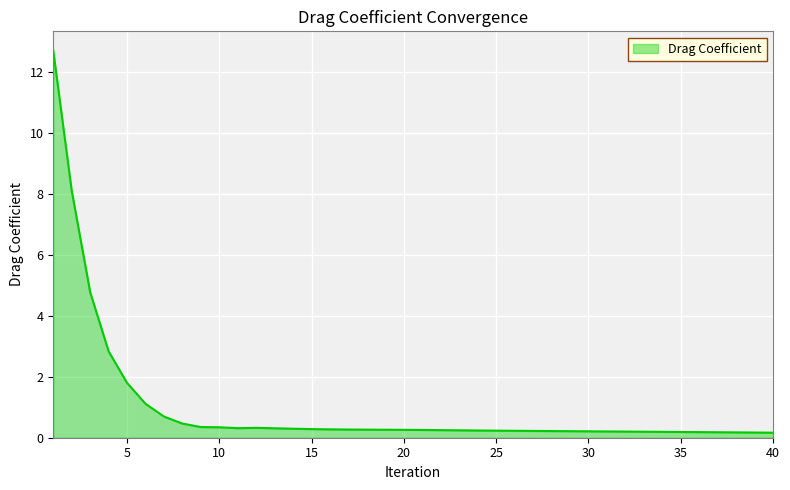

What is the difference between the second highest and minimum values?

7.9